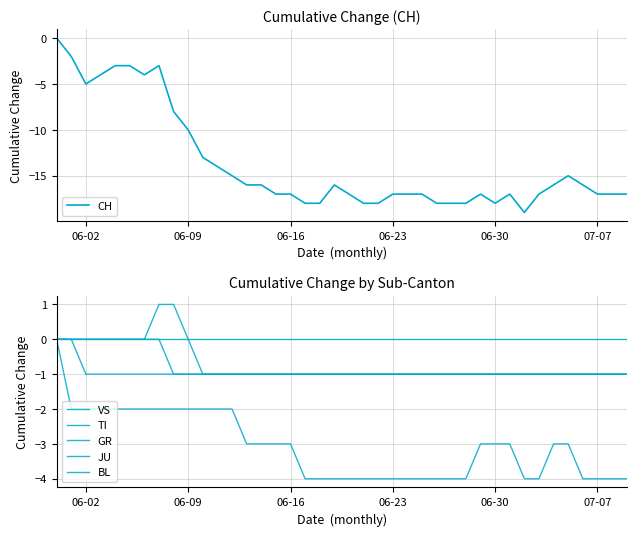

The CH series shows -7 at 07-07. True or false?

False